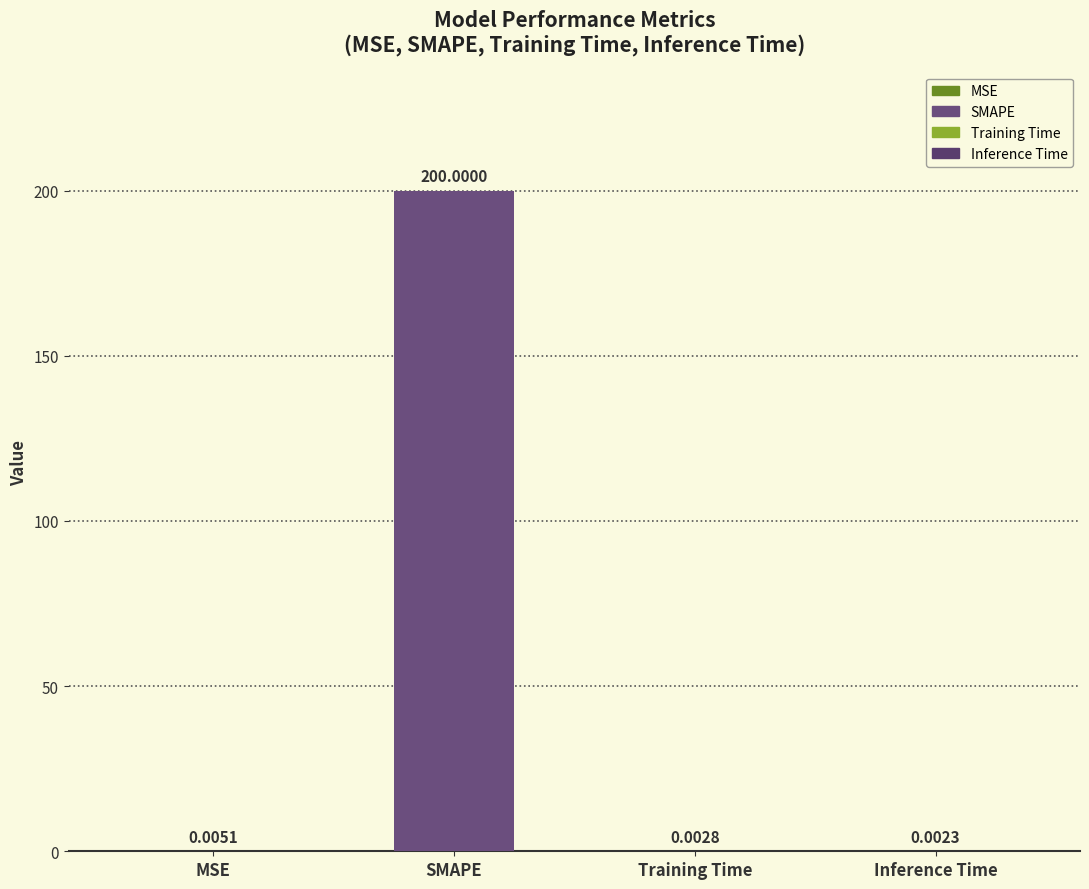

What is the sum of the values at Inference Time and SMAPE?

200.0